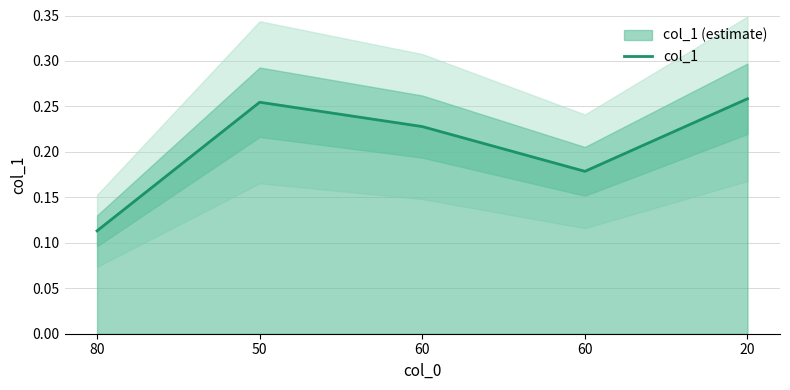

Reading left to right, list all the values displayed in this chart.

80=0.1	50=0.3	60=0.2	60=0.2	20=0.3